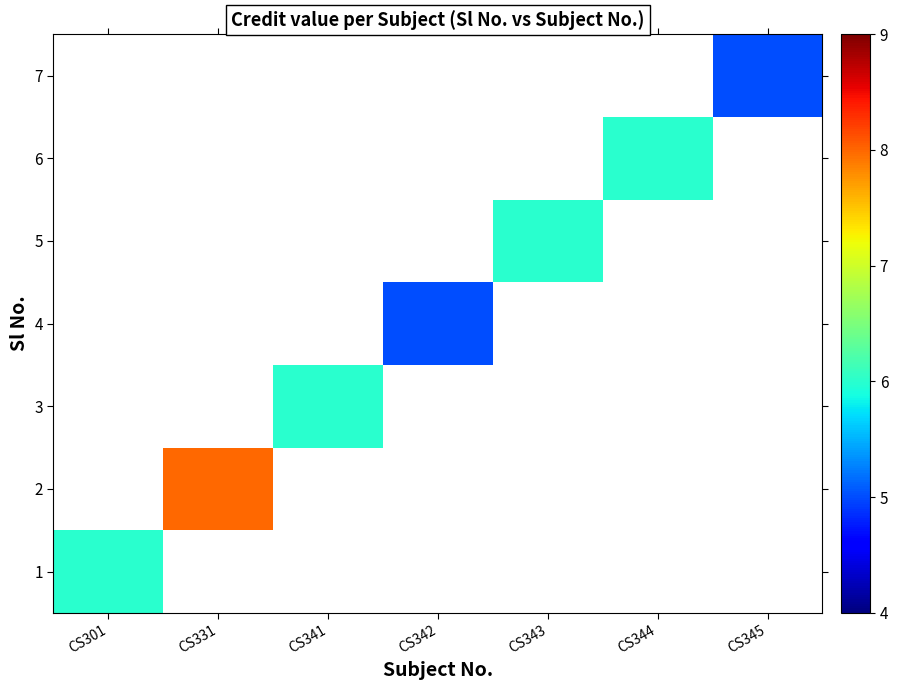

How many data points does each series have?

7